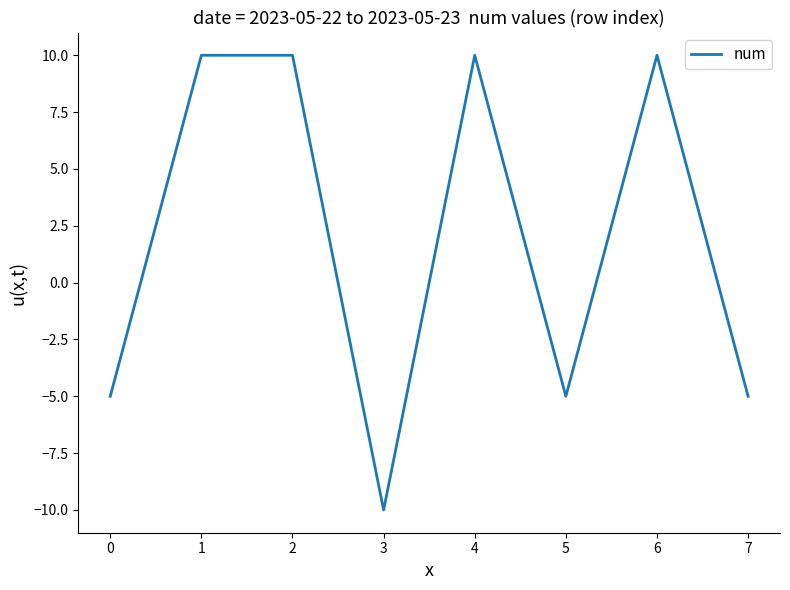

Count the values in the range -5 to 10.

7